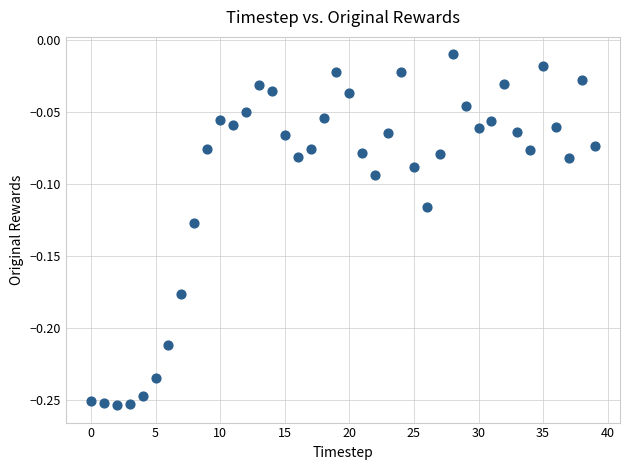

Count the number of points in this scatter plot.

40